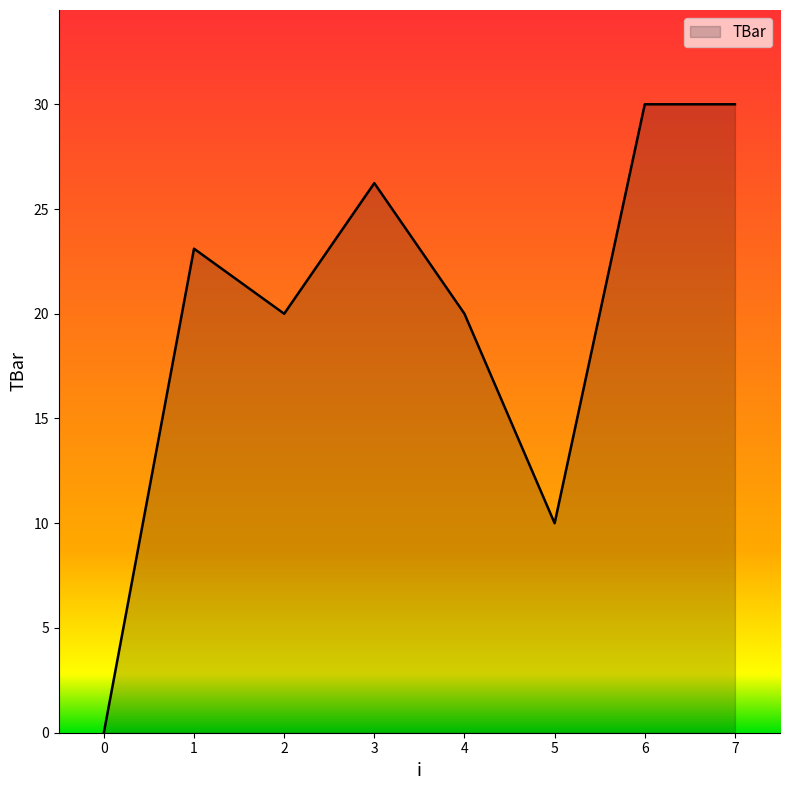

Does the chart have visible grid lines?

No